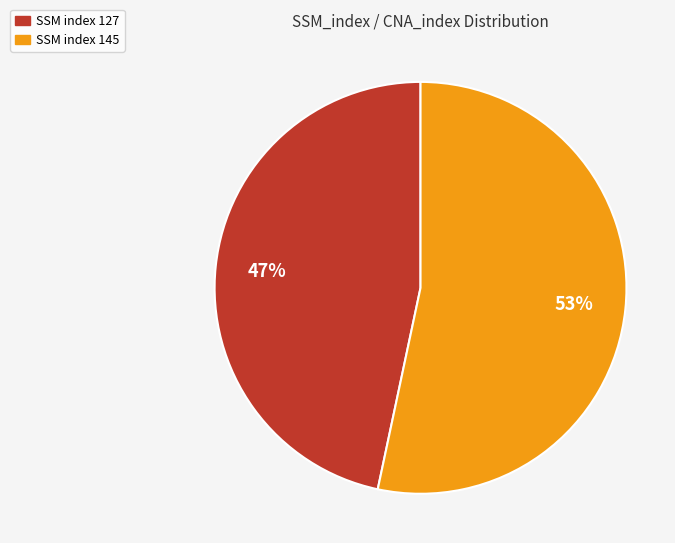

Combined, do SSM index 145 and SSM index 127 account for over 50%?

Yes